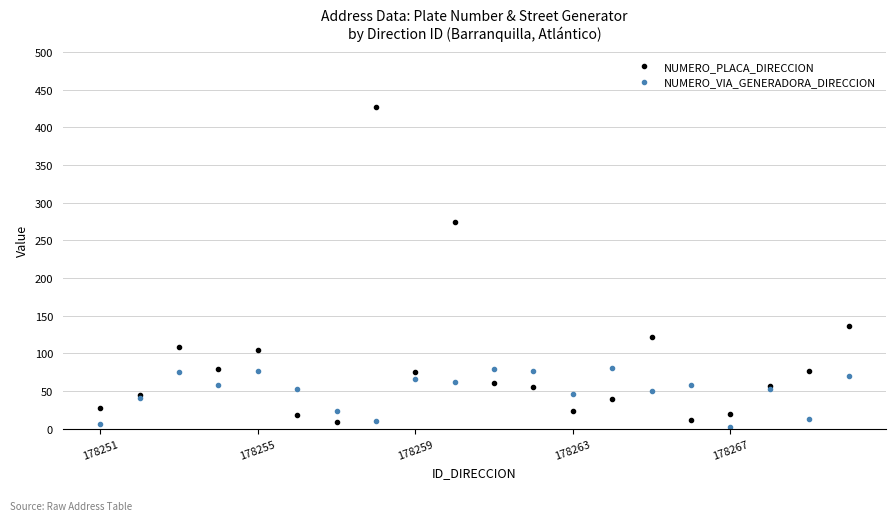

Which series has the largest range (max minus min)?

NUMERO_PLACA_DIRECCION